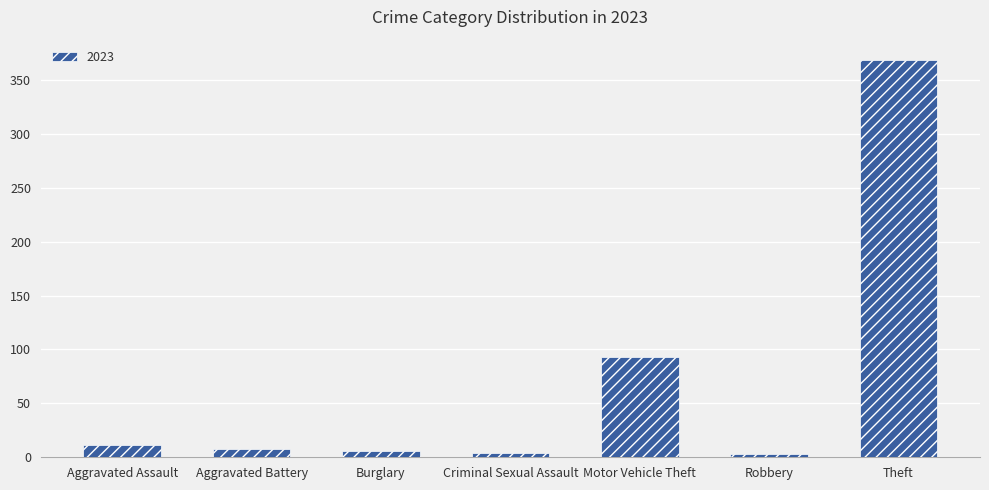

Which label corresponds to the largest value in the chart?

Theft